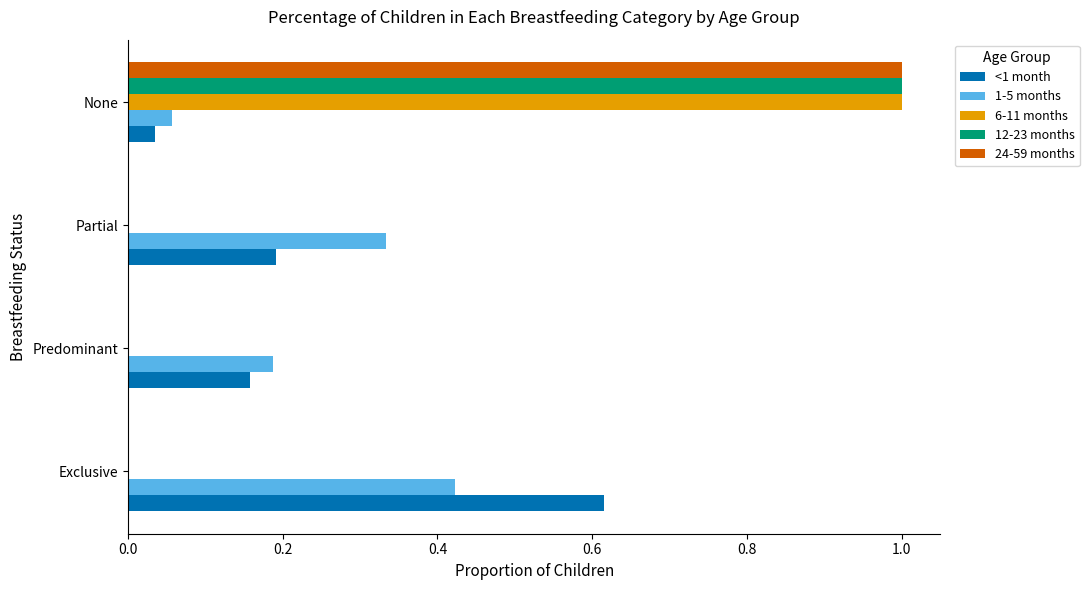

Is the value of <1 month at None greater than the value of 12-23 months at Predominant?

Yes